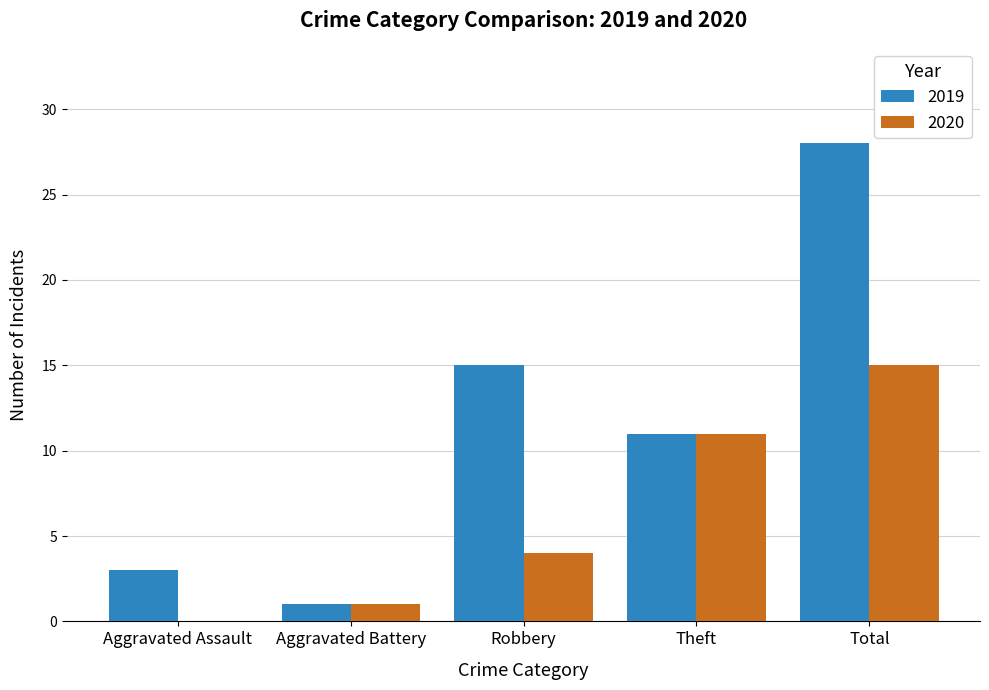

How many categories are shown in the chart?

5